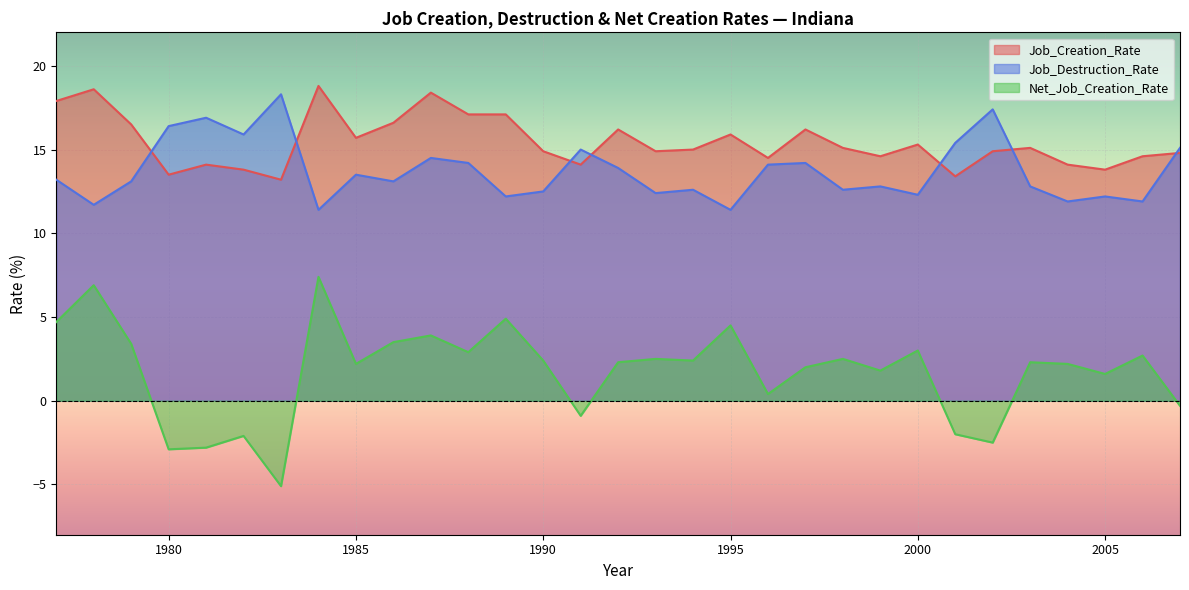

What is the lowest value of the Job_Creation_Rate series?

13.2